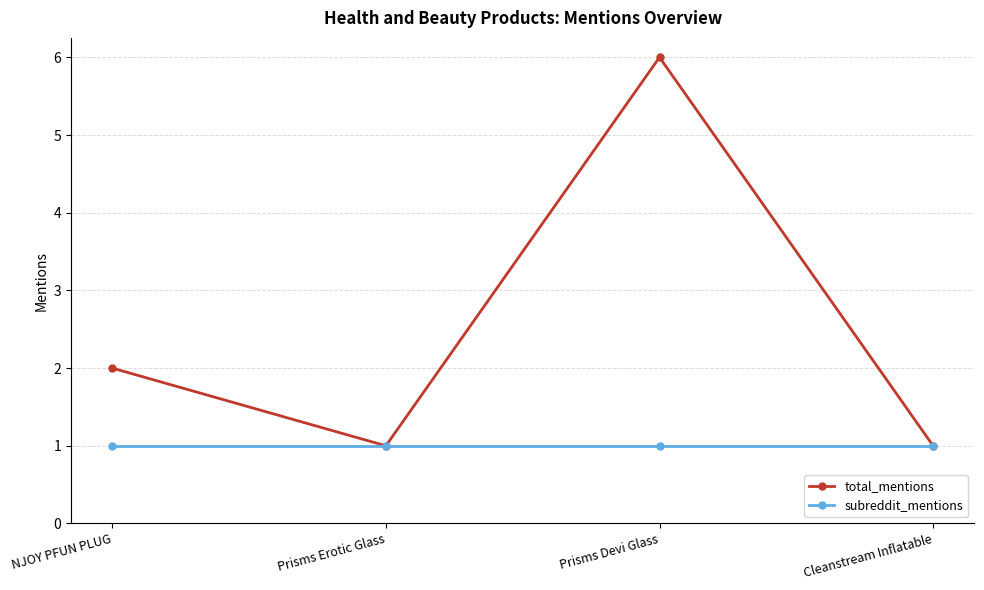

At which label is total_mentions closest to 3?

NJOY PFUN PLUG